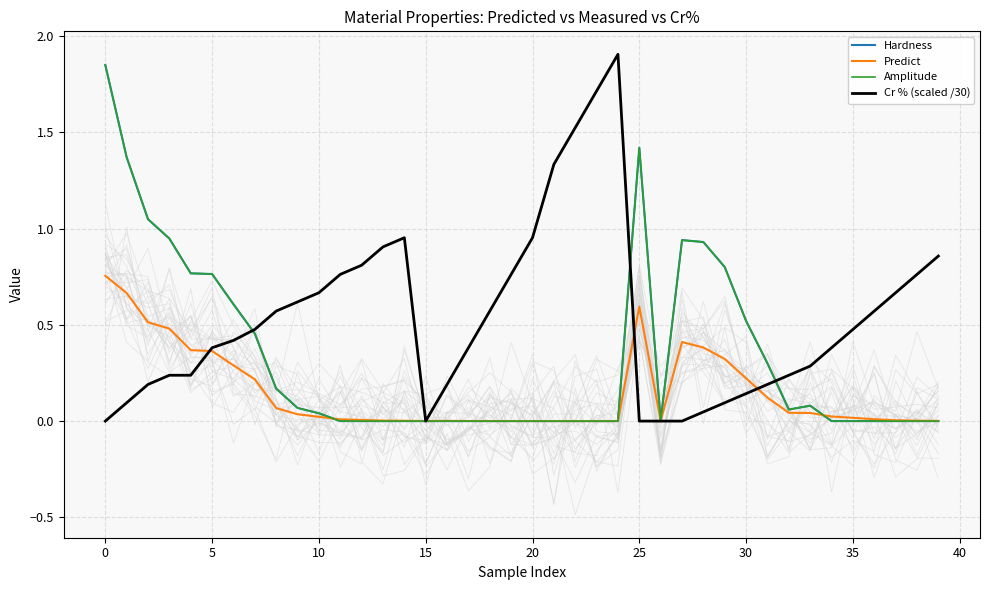

Where is the first local minimum for Amplitude?

26